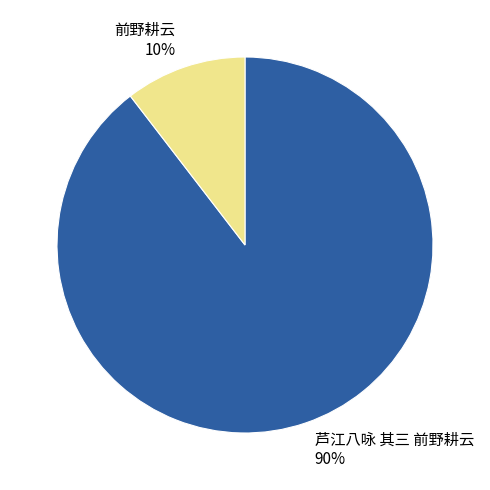

Combined, do 前野耕云 and 芦江八咏 其三 前野耕云 account for over 50%?

Yes